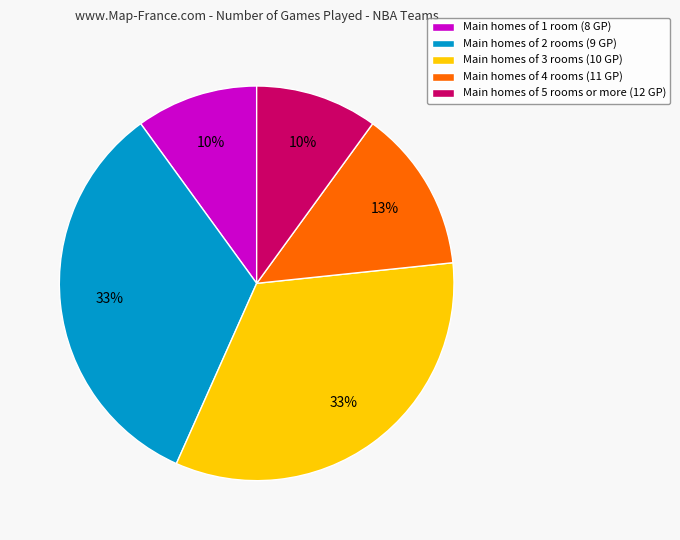

Does any single category account for the majority?

No